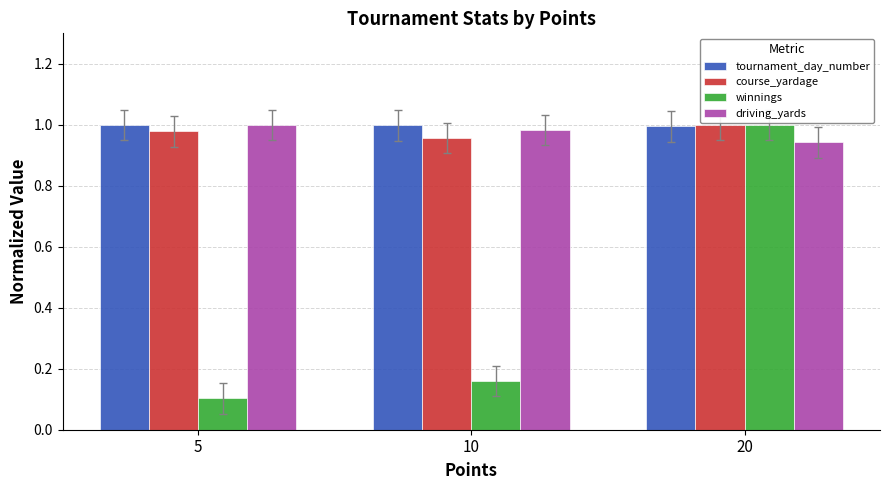

What is the average value of the winnings series?

0.4